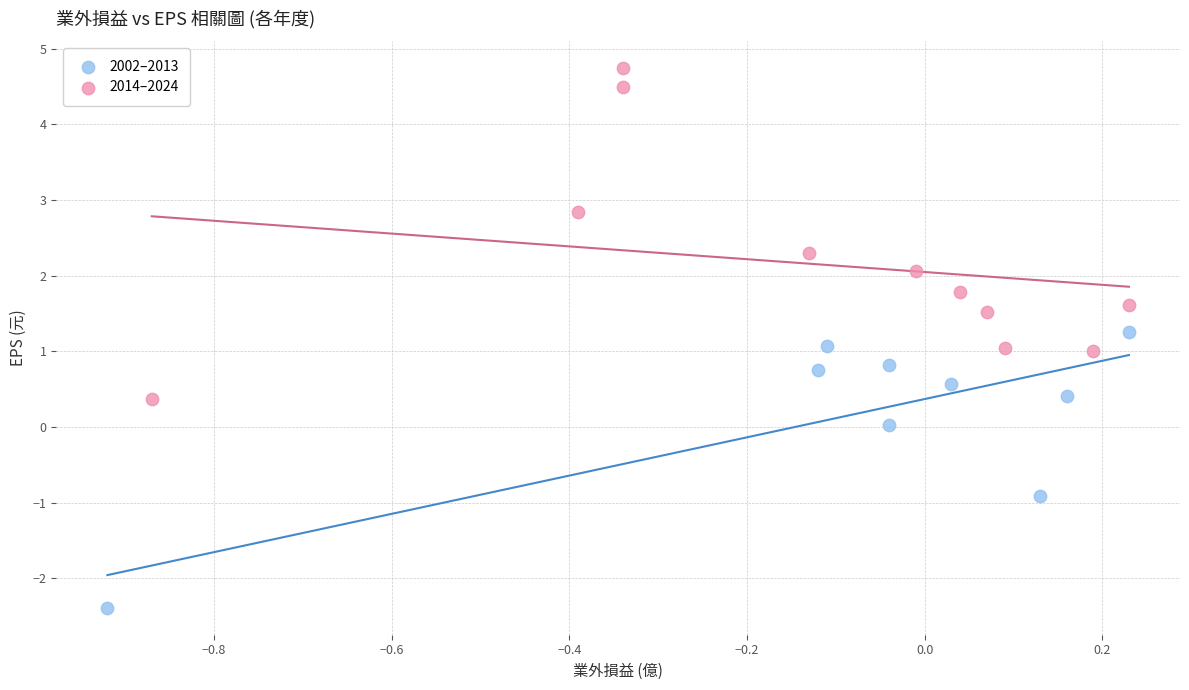

Which series reaches the maximum Y coordinate?

2014–2024